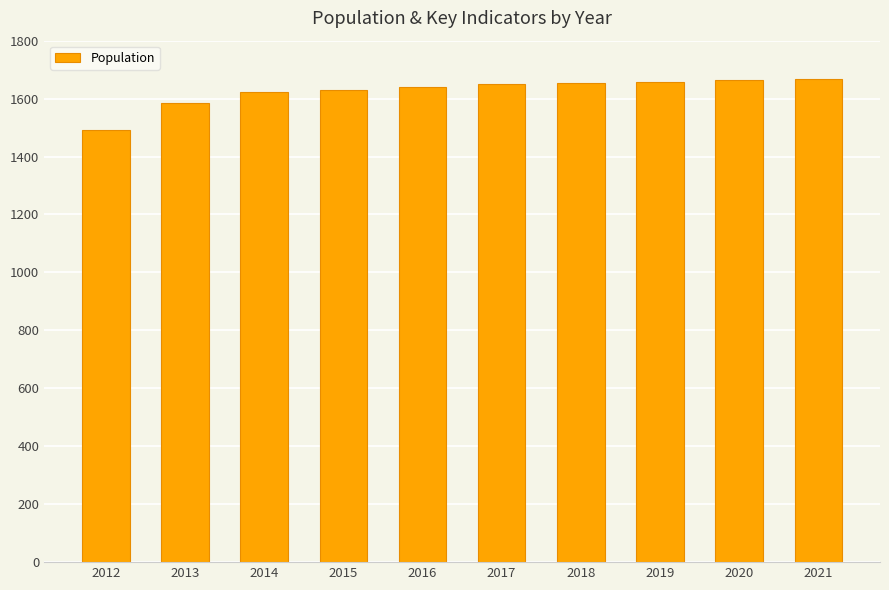

Between 2016 and 2019, which is larger?

2019